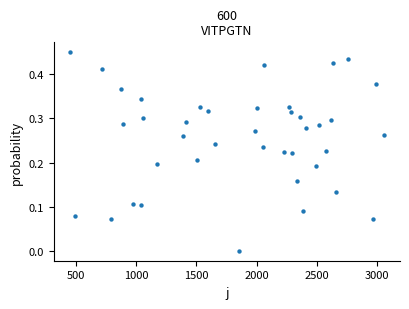

What is the range of X values (max minus min)?

2609.0